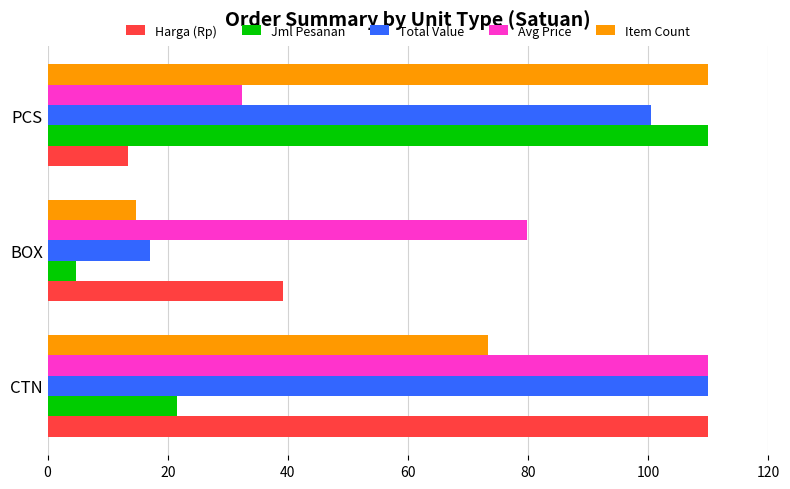

At which label is Jml Pesanan closest to 57?

CTN